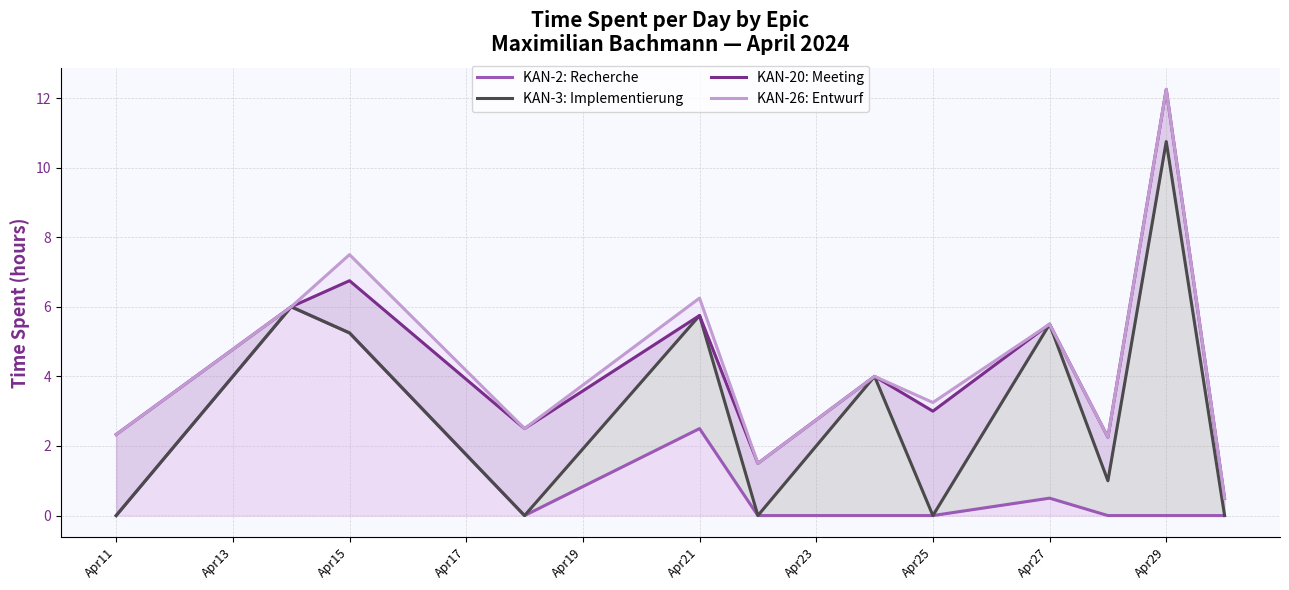

What are all the series names shown in the legend?

KAN-2: Recherche, KAN-3: Implementierung, KAN-20: Meeting, KAN-26: Entwurf